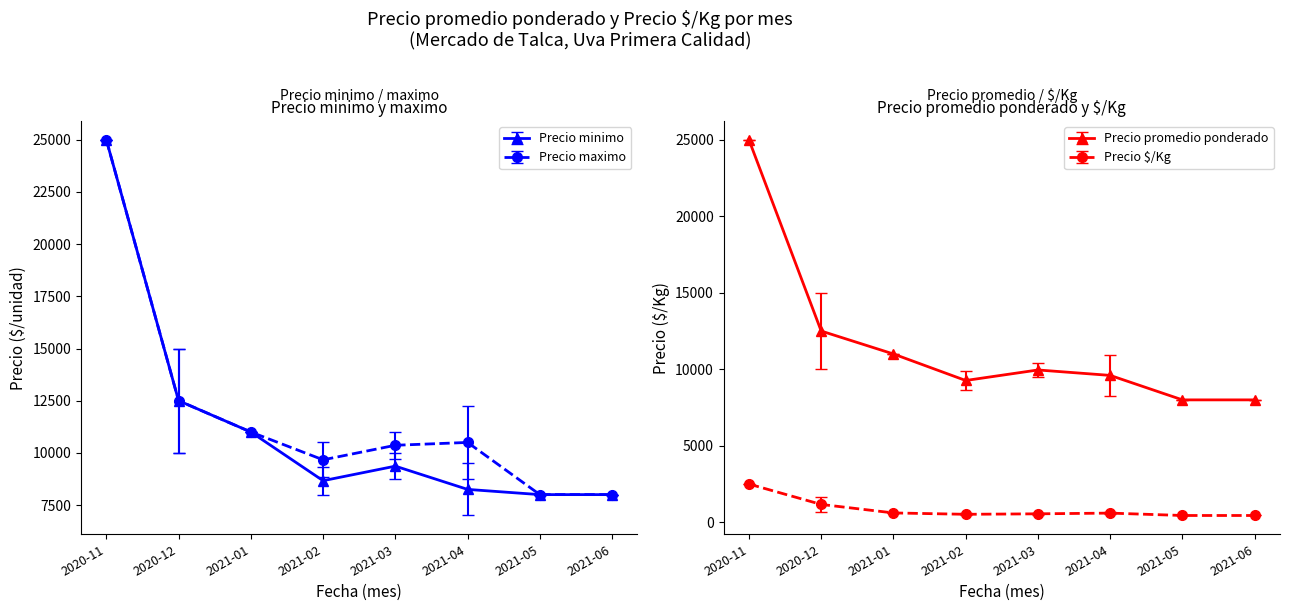

What is the label of the 3rd point from the left?

2021-01